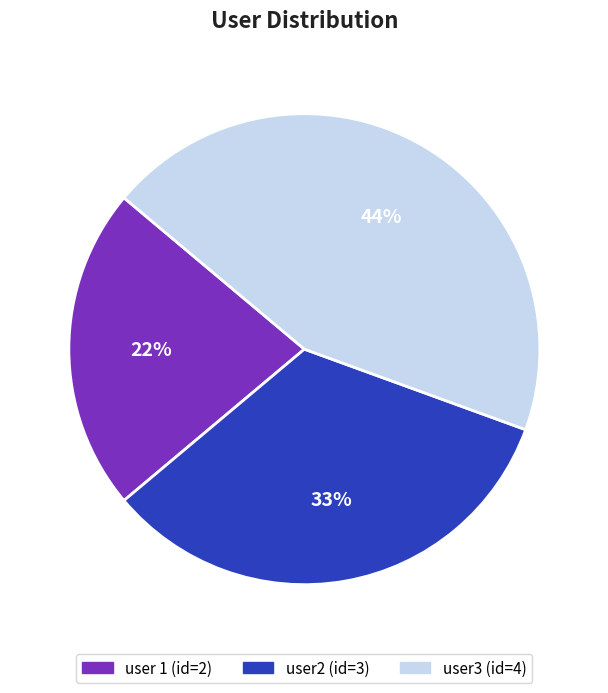

How many slices are in this pie chart?

3